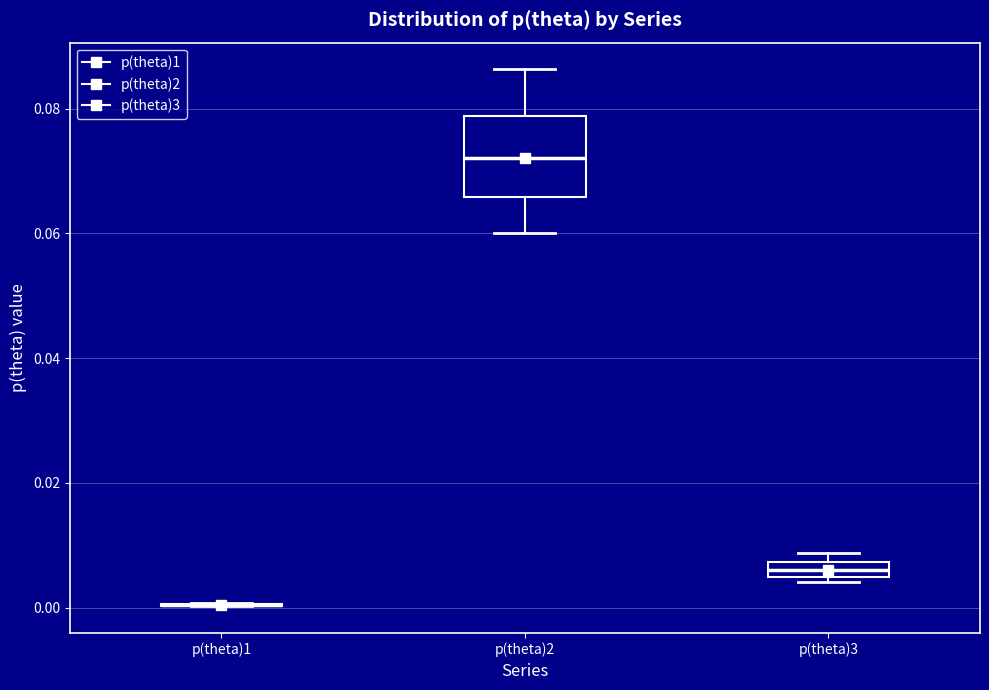

Comparing the boxes themselves (not the whiskers), which one is the tallest?

p(theta)2